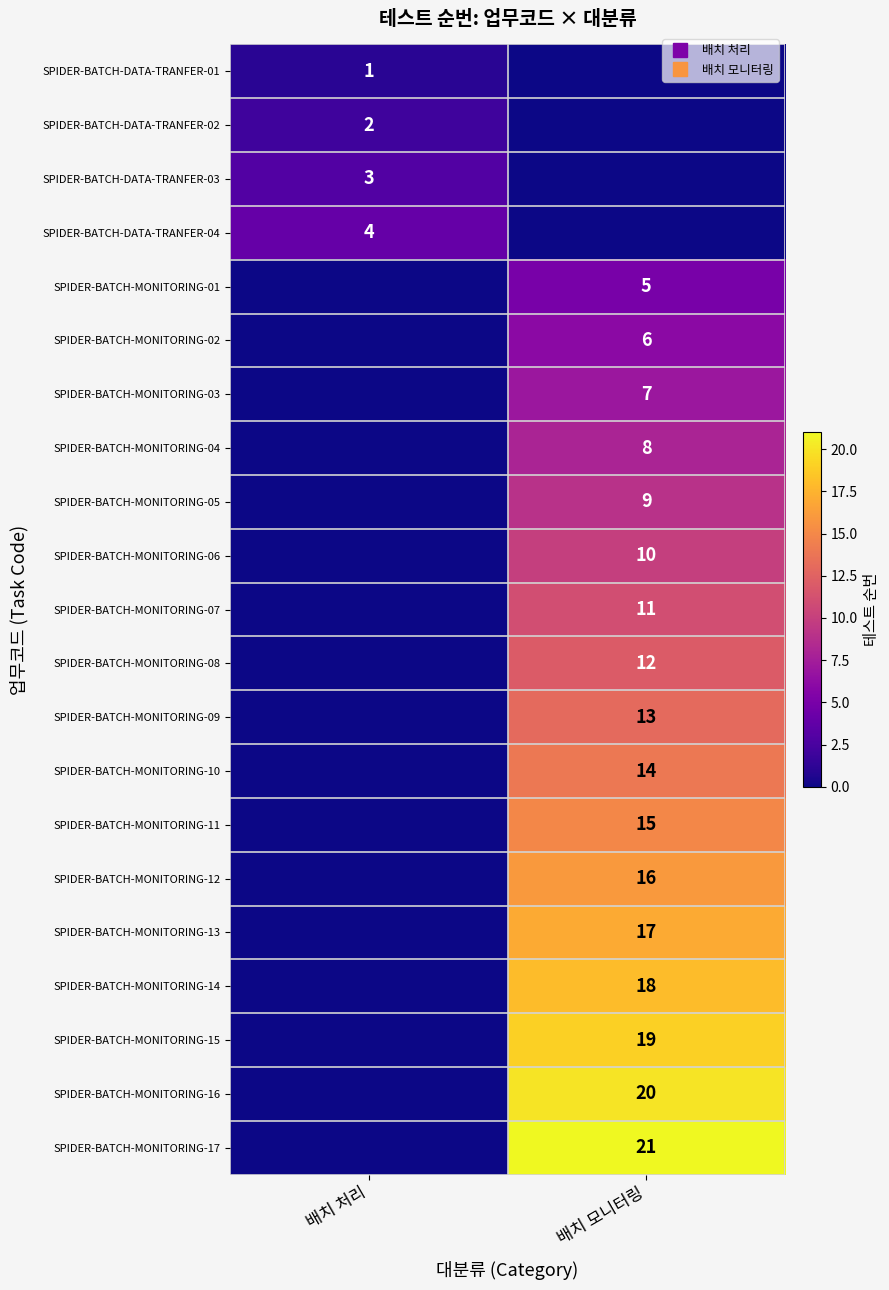

Which series has the largest total across all categories?

SPIDER-BATCH-MONITORING-17